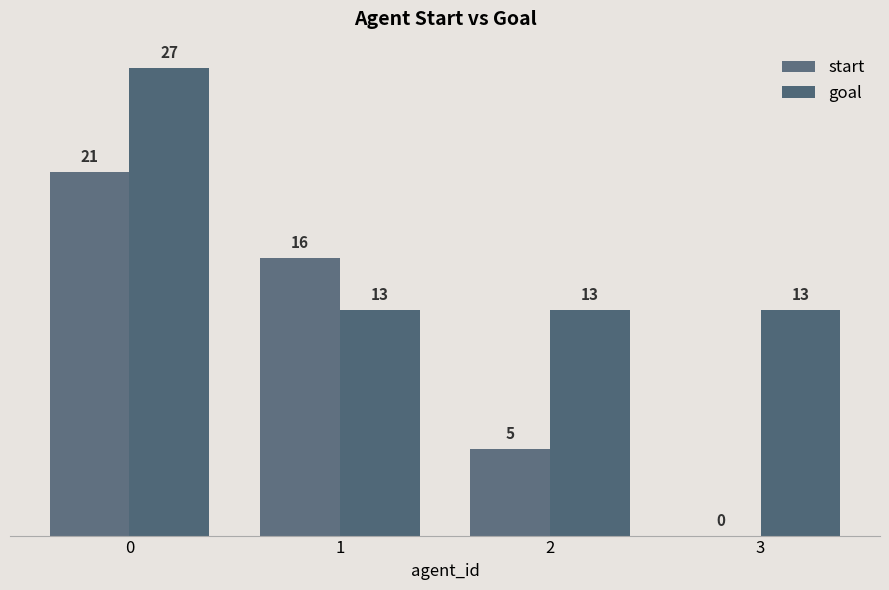

What are all the series names shown in the legend?

start, goal